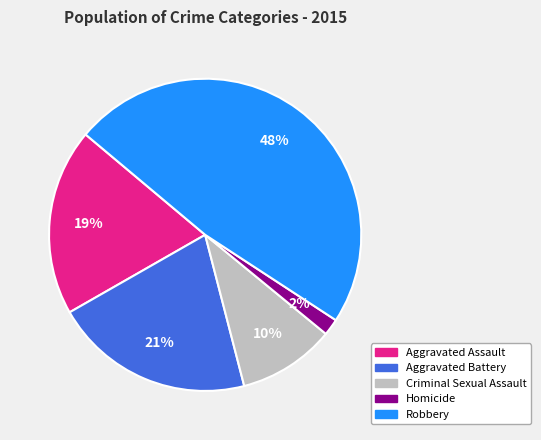

To the nearest percent, what percentage of the pie is Homicide?

2%